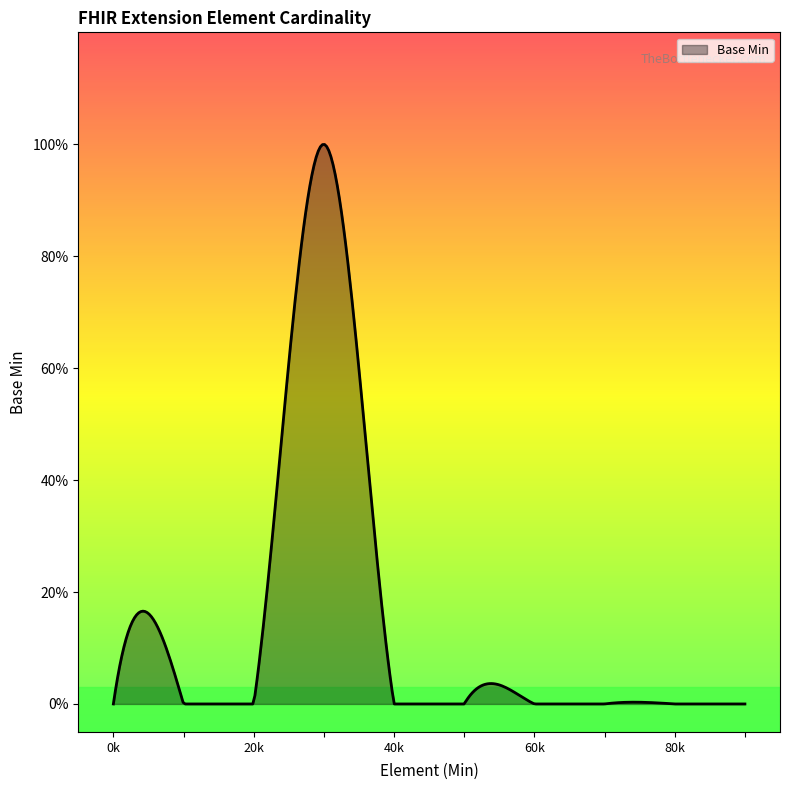

Does the chart display data point markers on the line(s)?

No